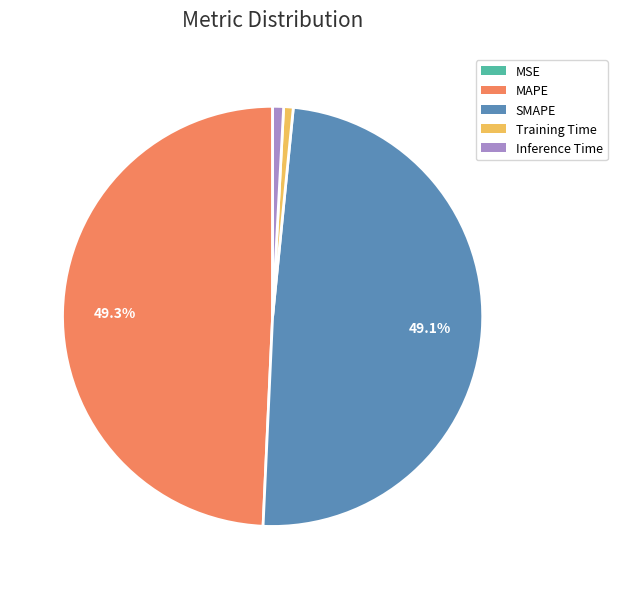

Is there any slice that represents more than half of the pie?

No